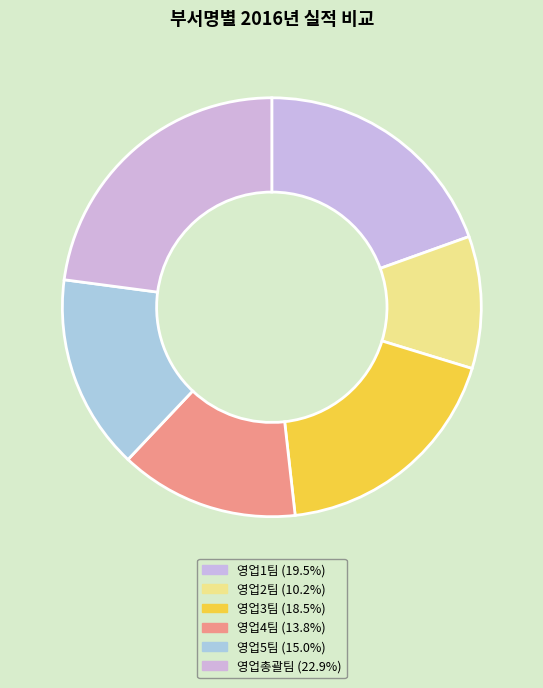

How many slices are in this pie chart?

6